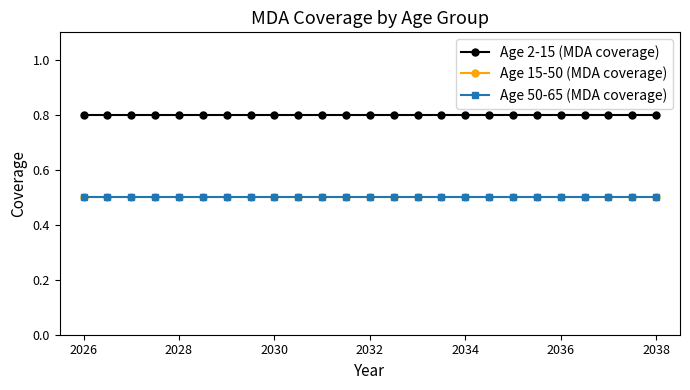

What is the average value of the Age 50-65 (MDA coverage) series?

0.5